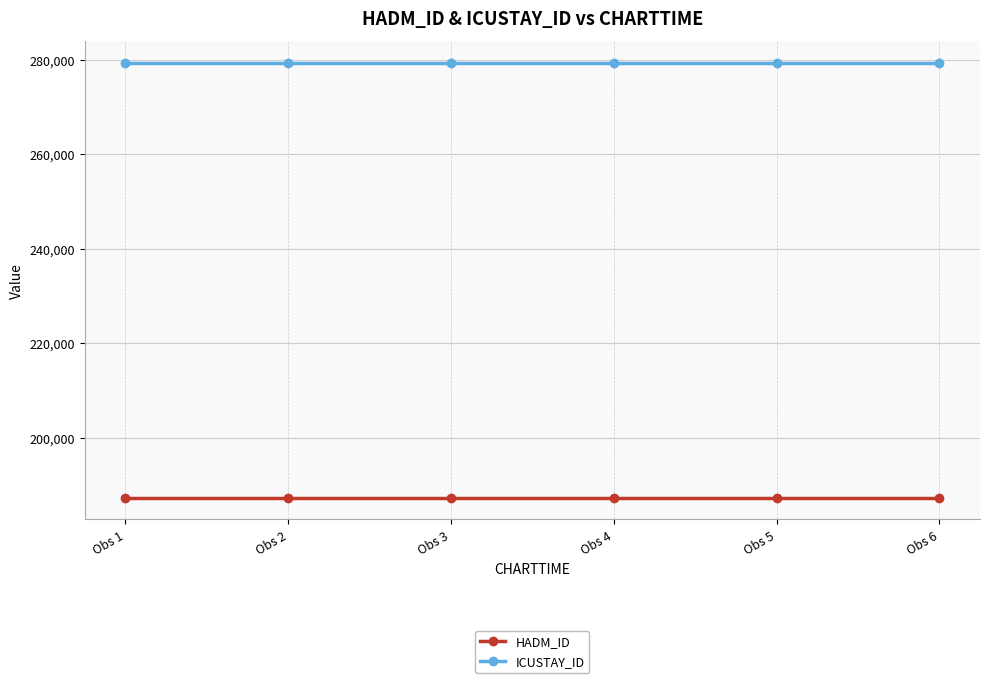

What is the difference between the highest and lowest values at Obs 3?

92036